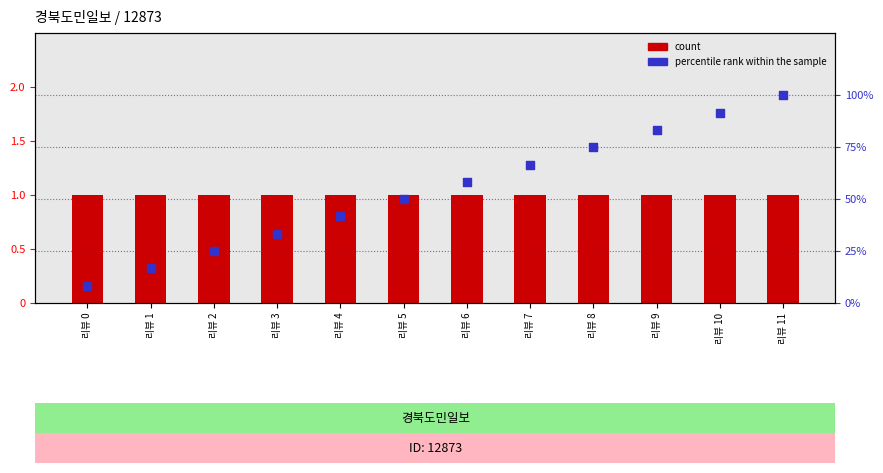

At how many categories does at least one series exceed 2?

12